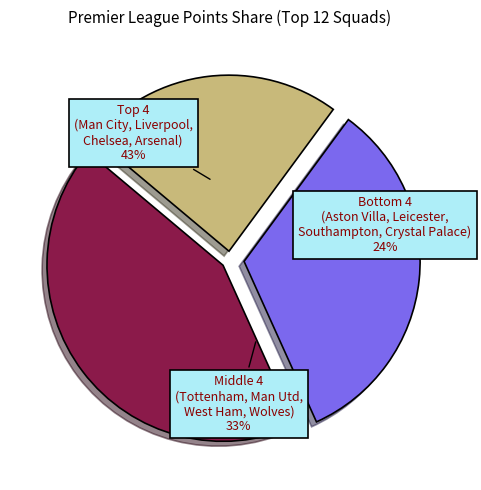

To the nearest percent, what percentage of the pie is West Ham?

8%